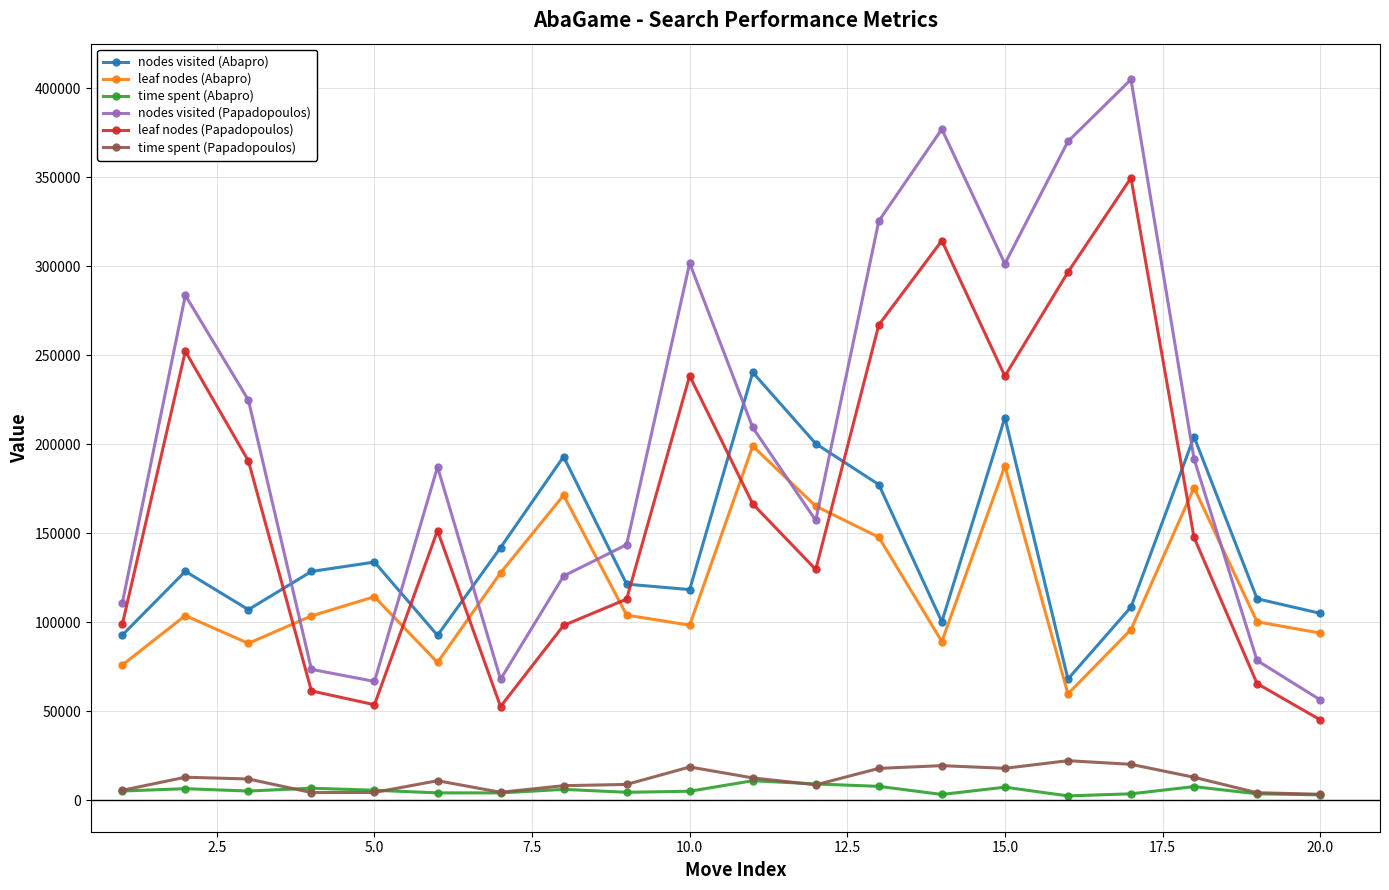

True or false: nodes visited (Abapro) and time spent (Papadopoulos) intersect in this chart.

False